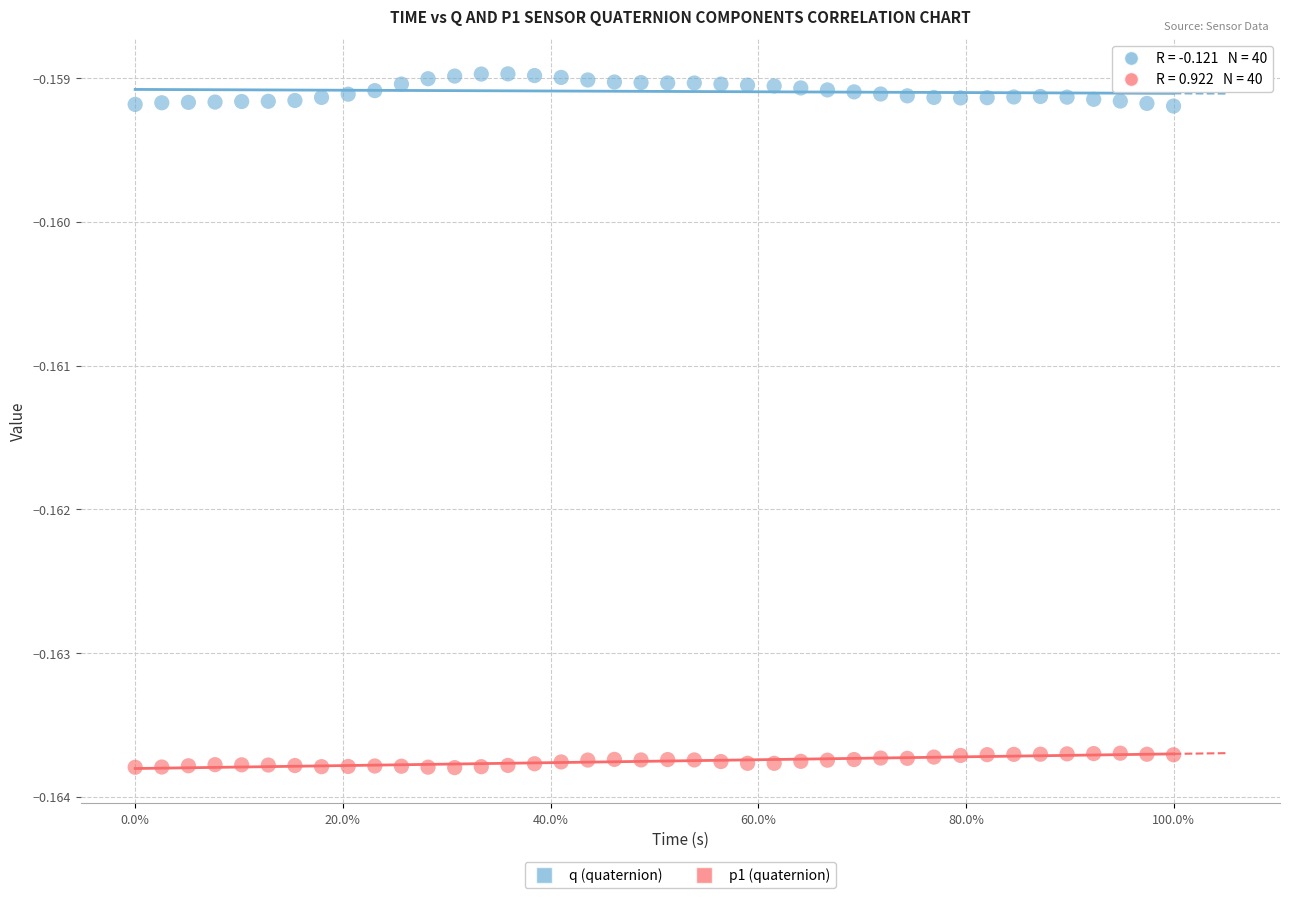

Which series contains the lowest Y value?

p1 (quaternion)